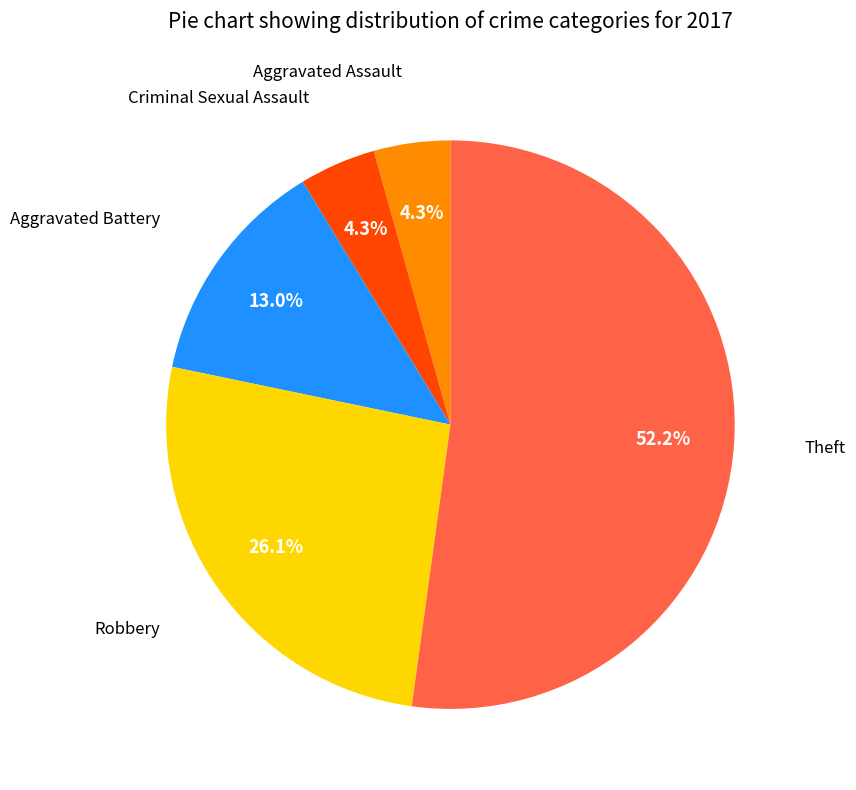

Is there any slice that represents more than half of the pie?

Yes